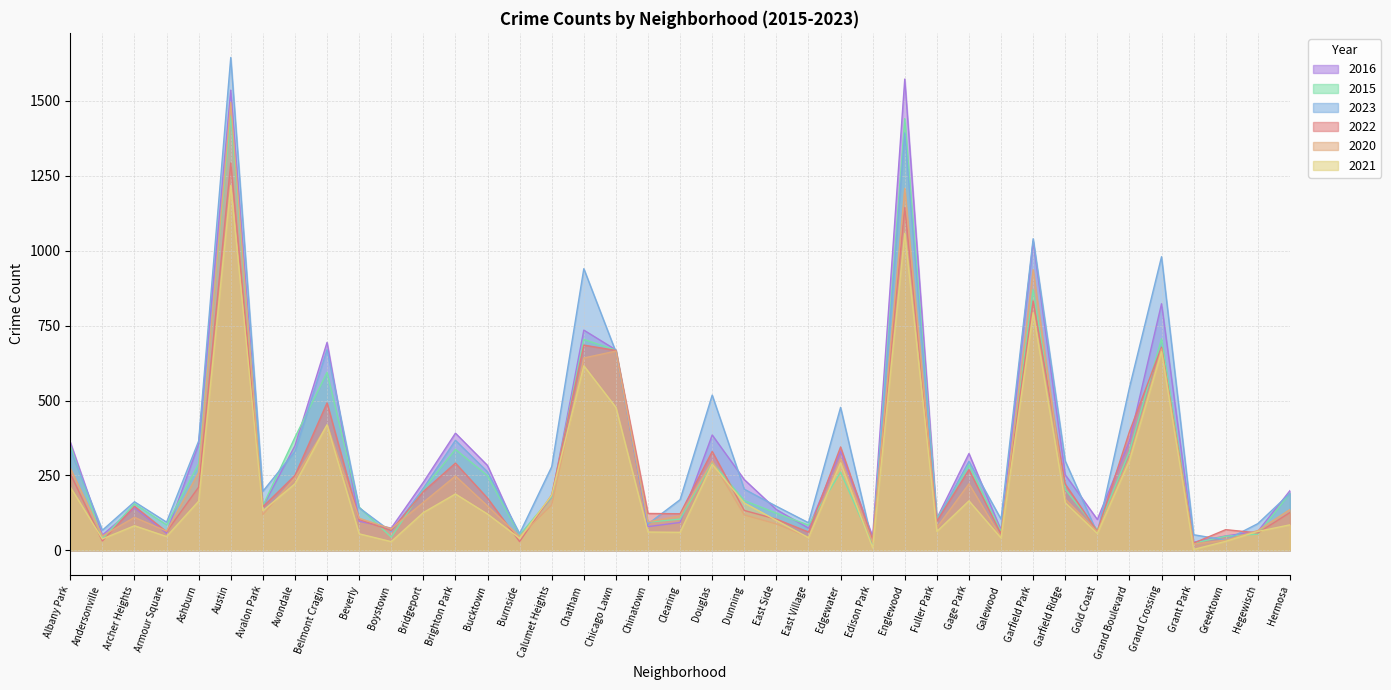

What is the minimum value shown in the chart?

3